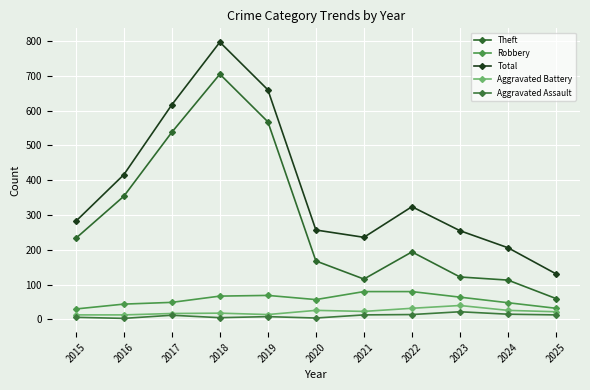

Which label corresponds to the smallest value in the chart?

2016